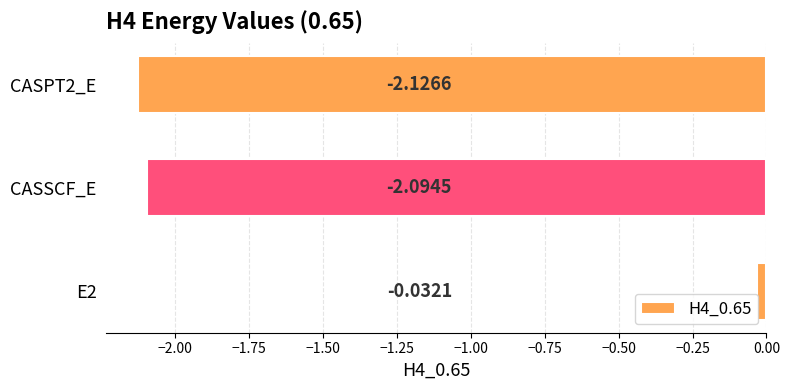

Are the bars horizontal?

Yes